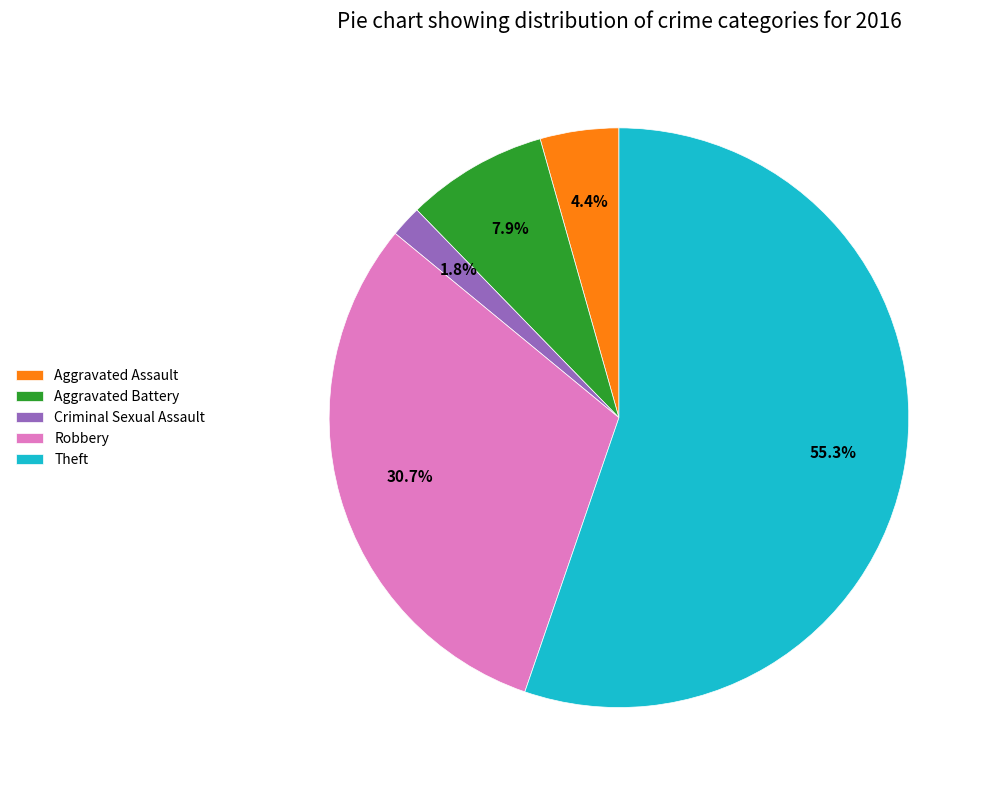

Which category has the smallest portion of the pie?

Criminal Sexual Assault